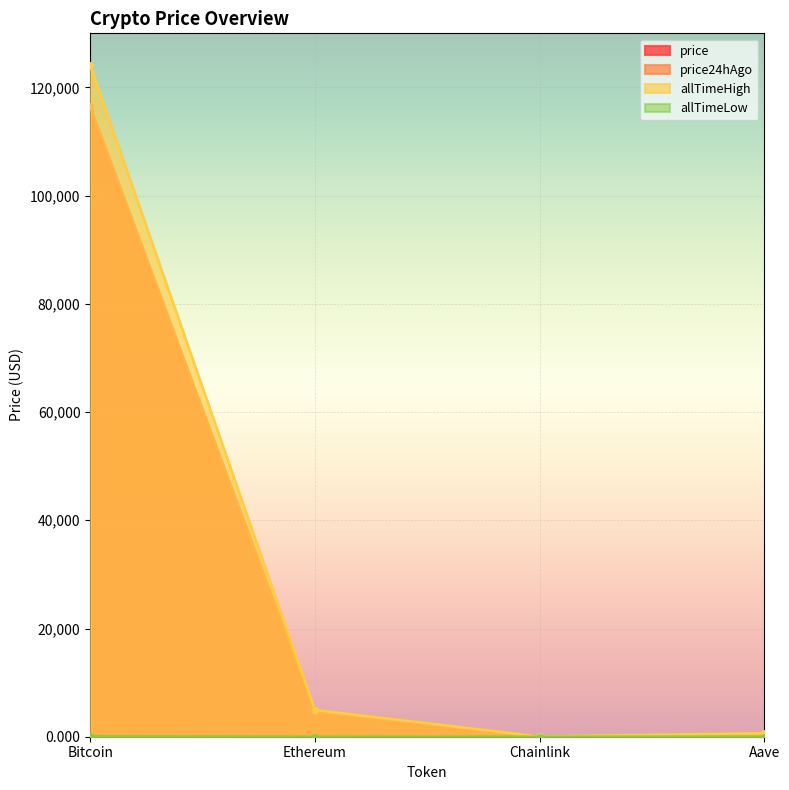

What is the difference between the allTimeLow values at Bitcoin and Chainlink?

67.7